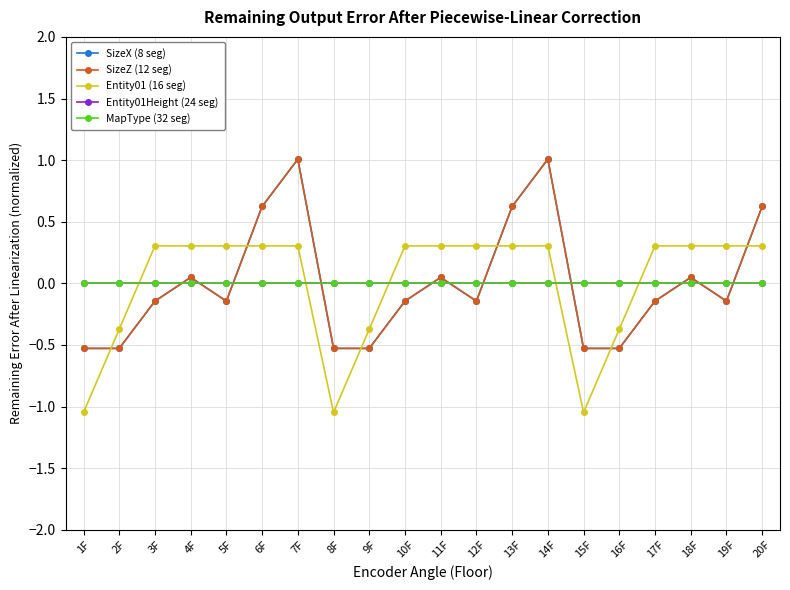

True or false: SizeZ (12 seg) has a value of -0.8 at 1F.

False